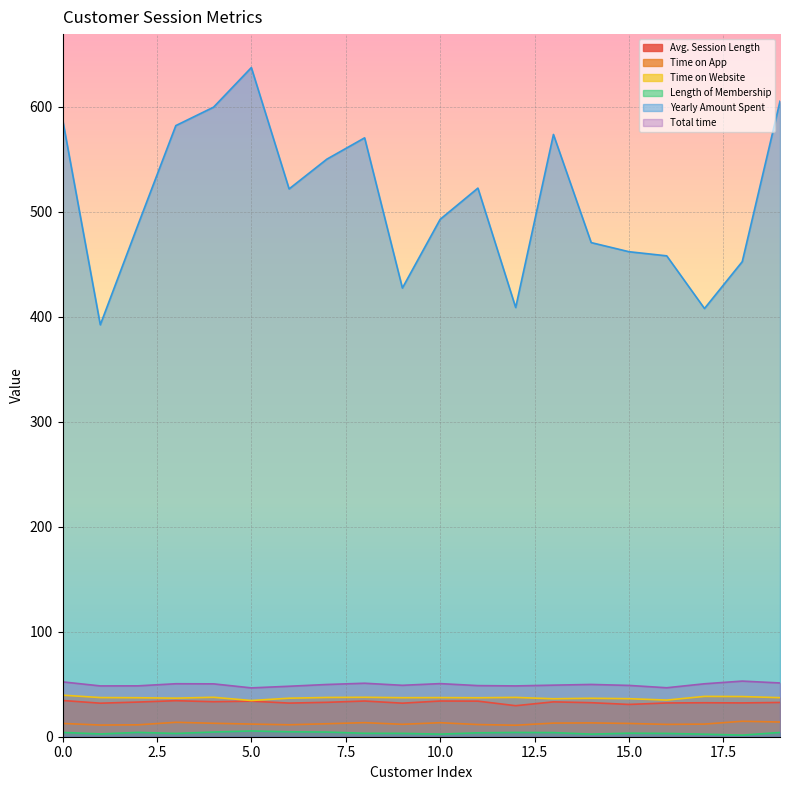

How many lines are shown in the chart?

6